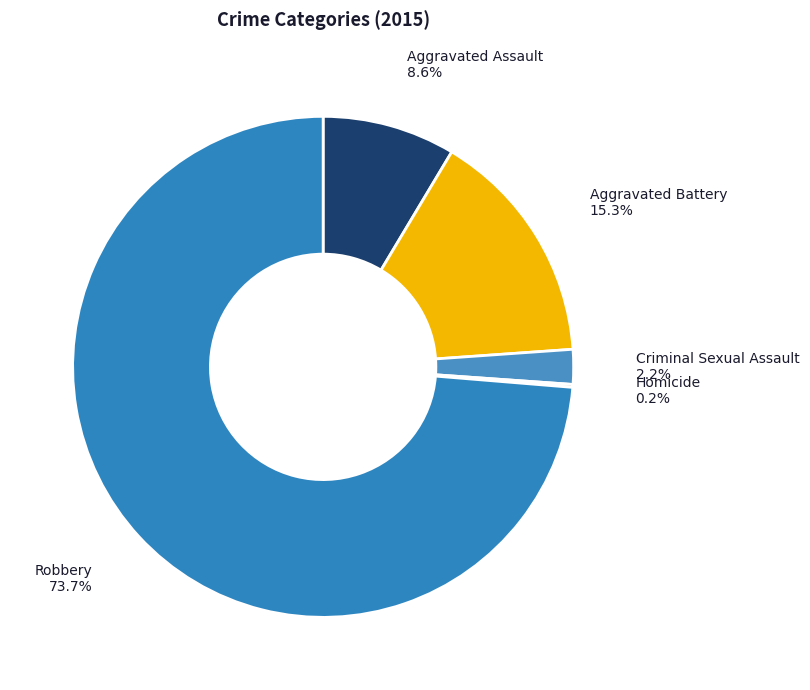

To the nearest percent, what is the combined percentage of Robbery and Criminal Sexual Assault?

76%